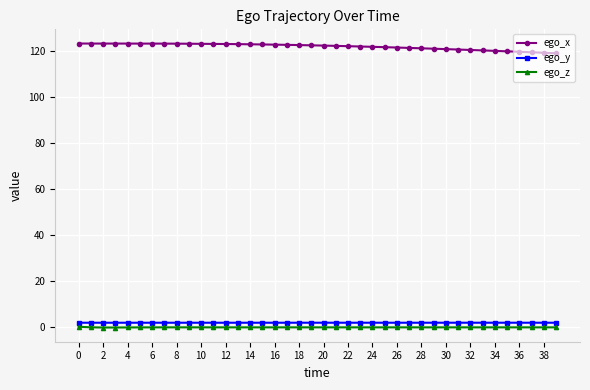

What is the sum of all ego_y values?

82.0